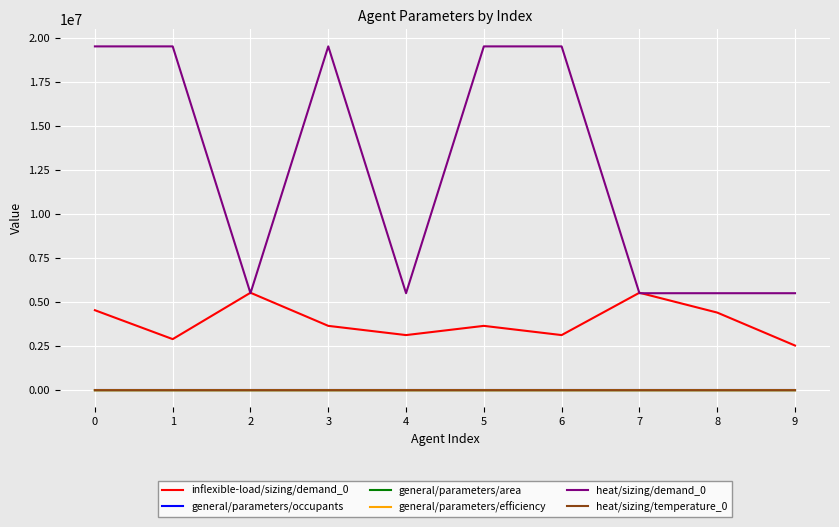

Is this an area chart (filled region under the line)?

No